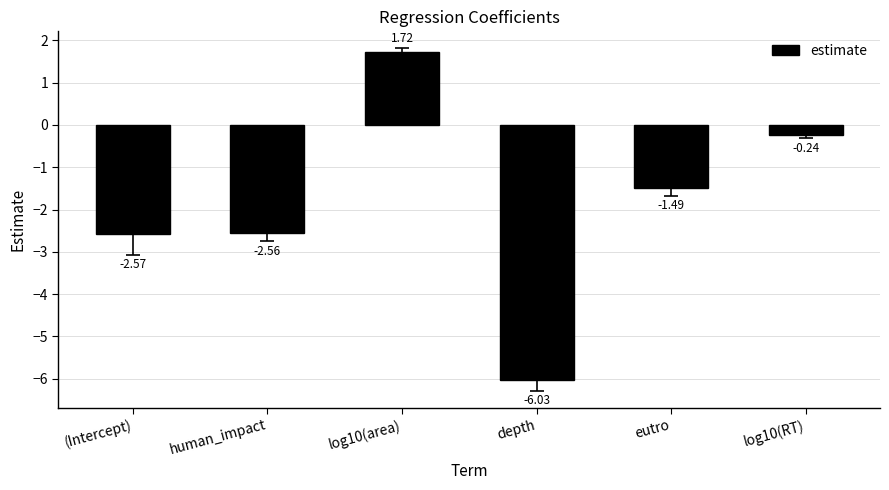

What position from the right is depth?

3